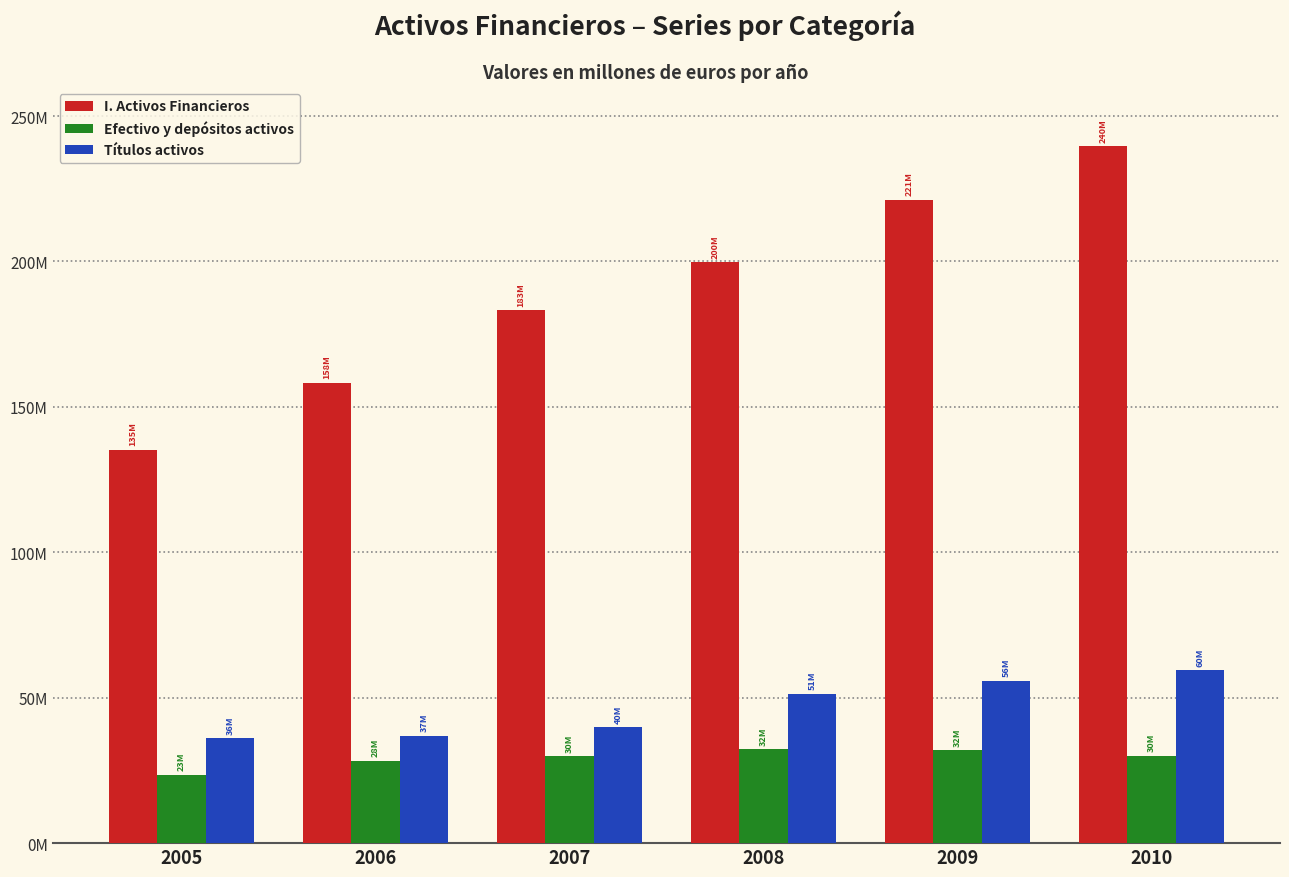

What is the difference between the highest and lowest values at 2009?

189408063